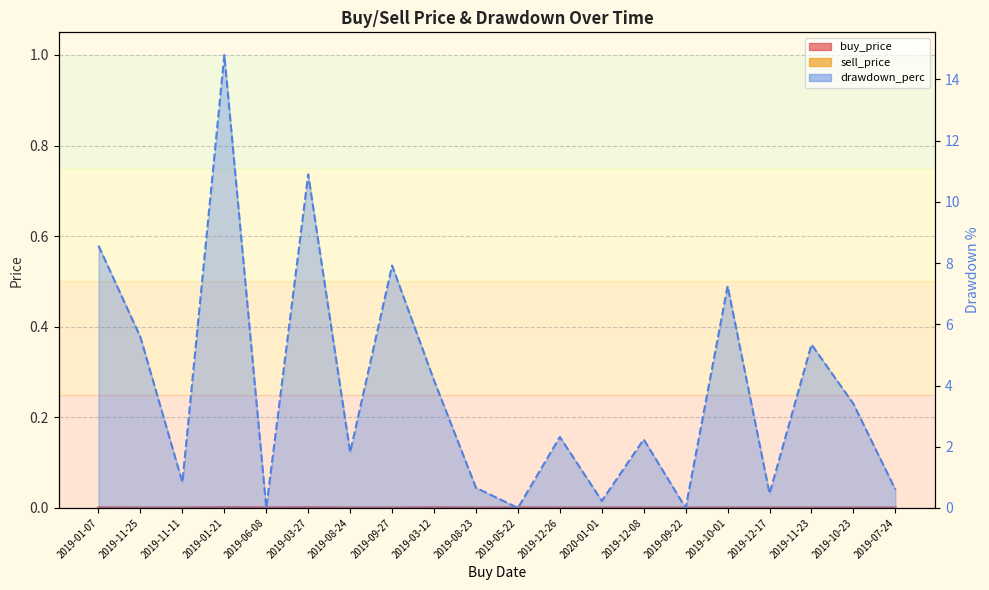

Is it true that the value at 2019-06-08 is 0.0?

True